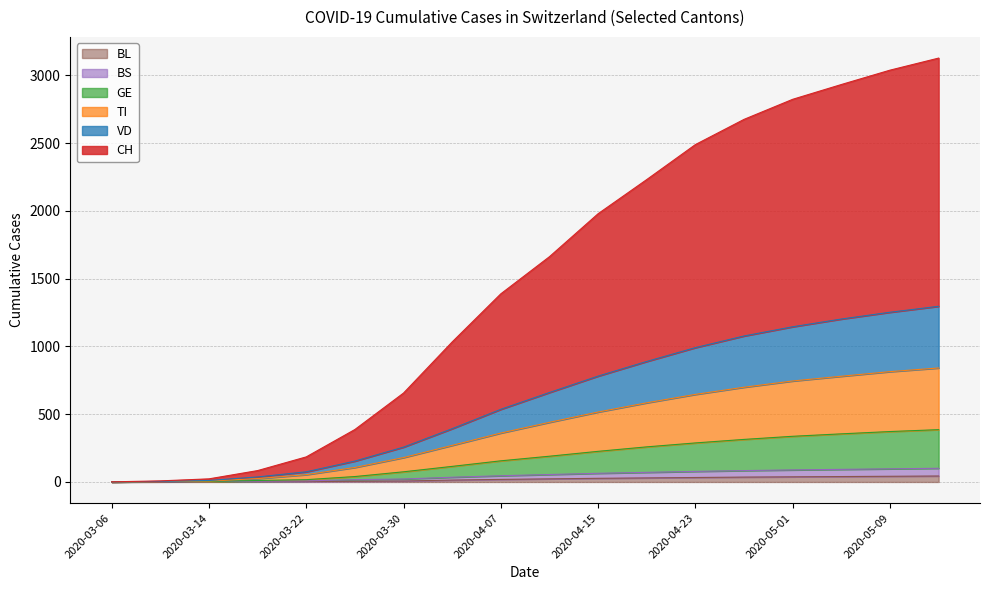

What position from the left is 2020-05-01?

15